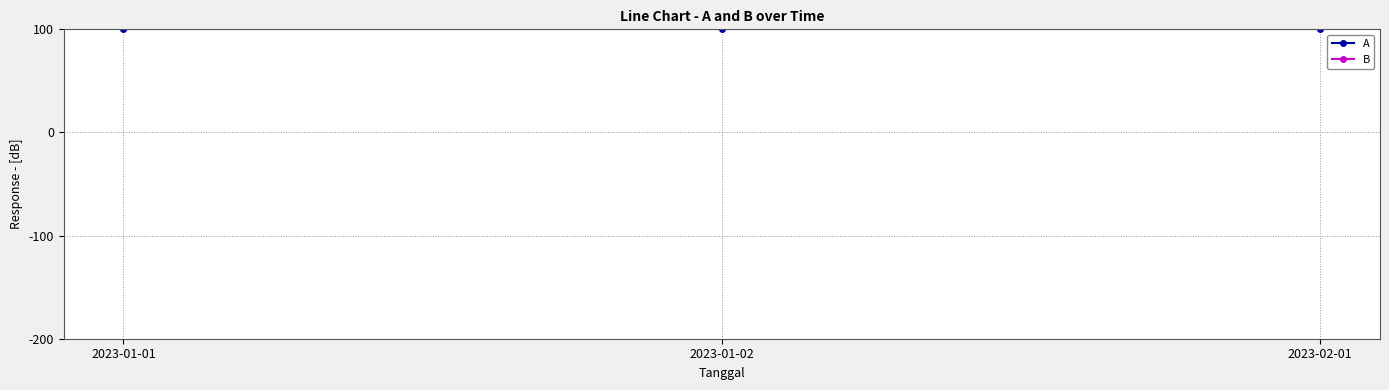

What position from the left is 2023-01-01?

1